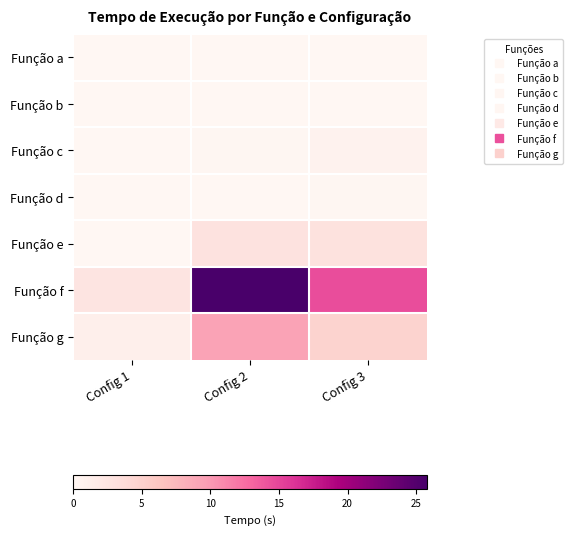

What is the spread (max minus min) of values at Config 1?

2.6